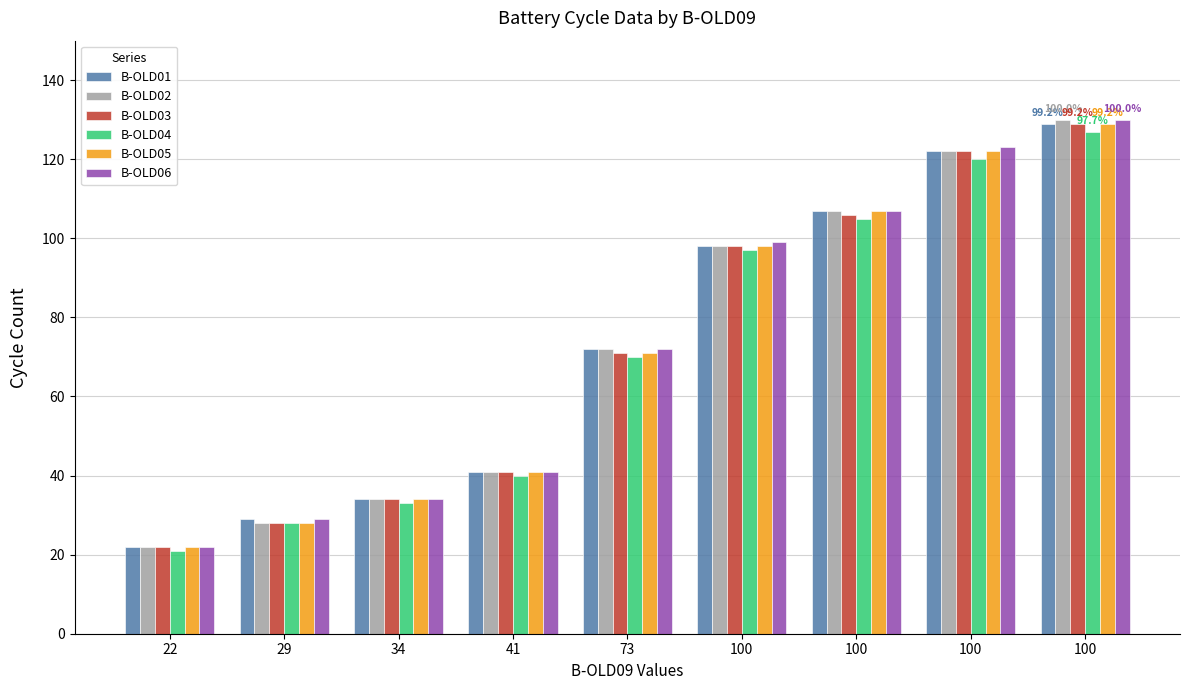

How many values in the B-OLD04 series are below 70?

4